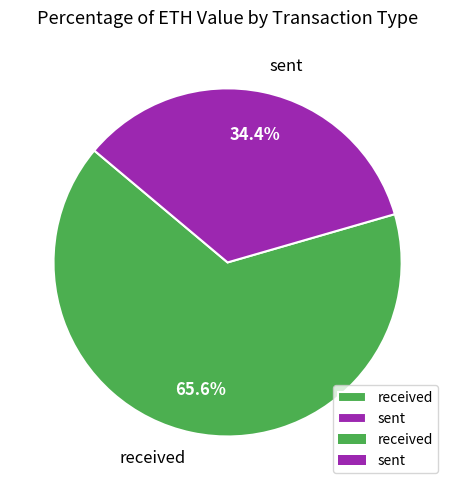

How many segments does this pie chart have?

2